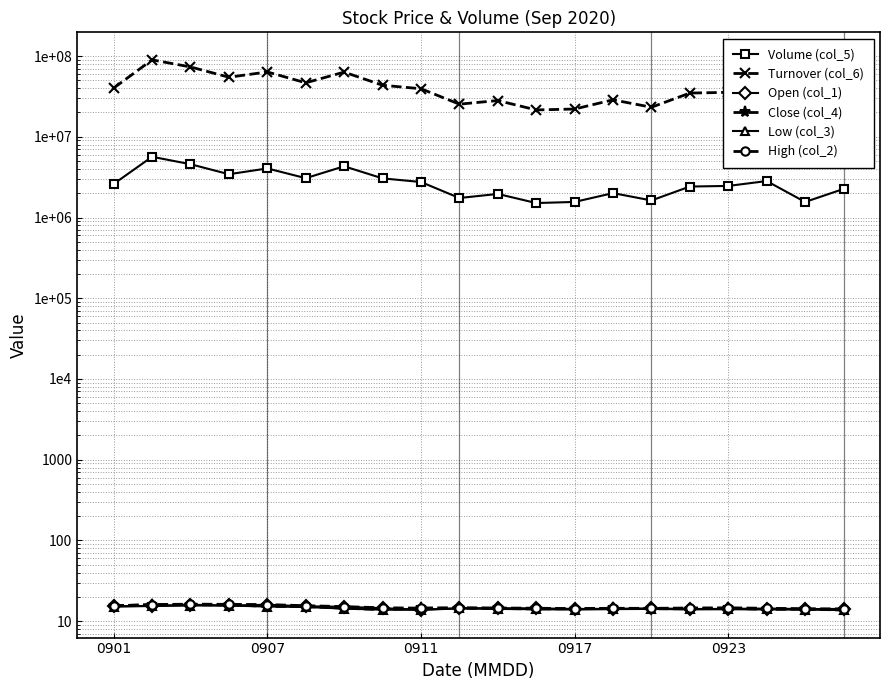

How many data points in Close (col_4) are above 14?

18